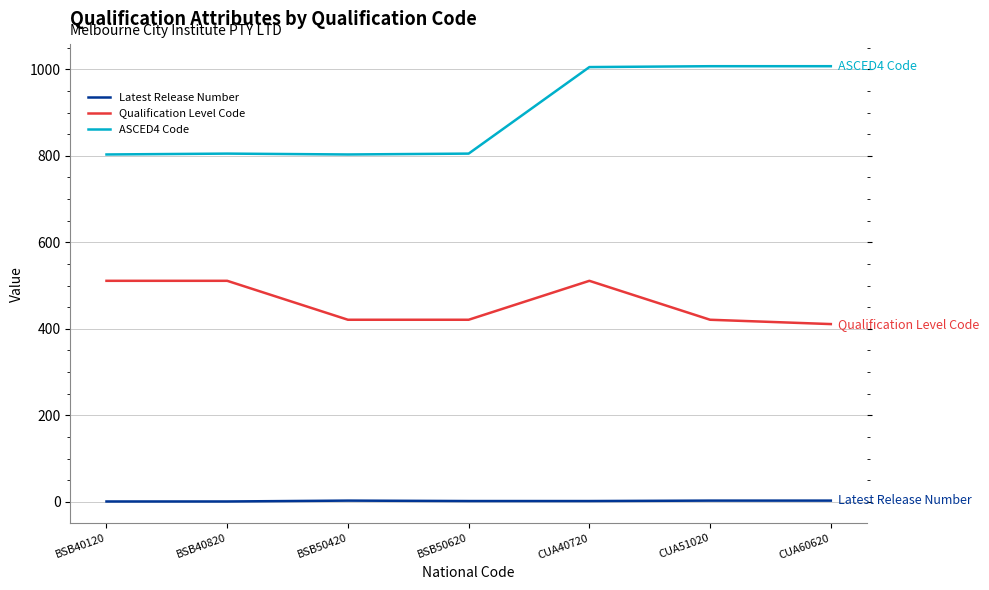

Is it true that Qualification Level Code equals 421 at BSB50620?

True